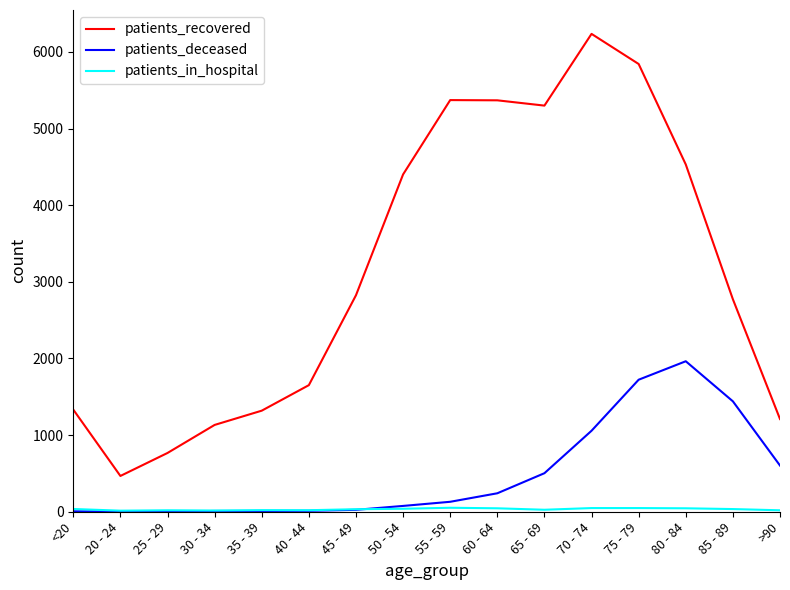

Which label corresponds to the largest value in the chart?

70 - 74